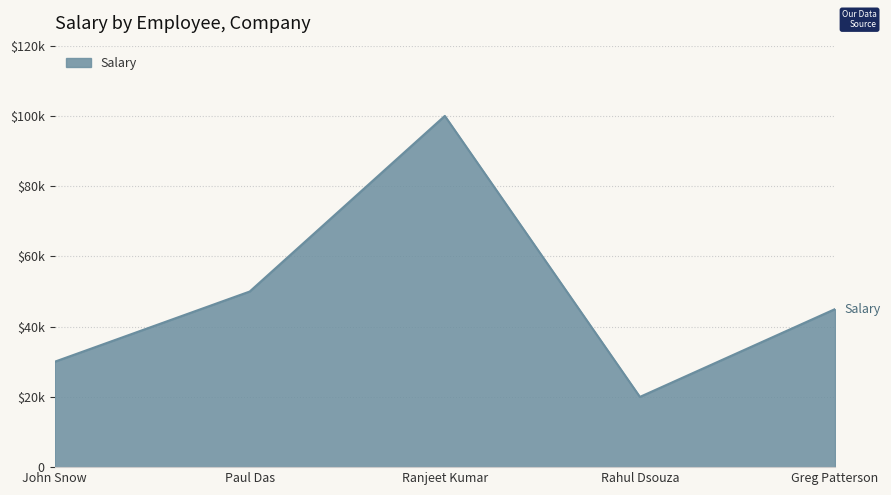

How many points are lower than both their immediate neighbors (excluding endpoints)?

1